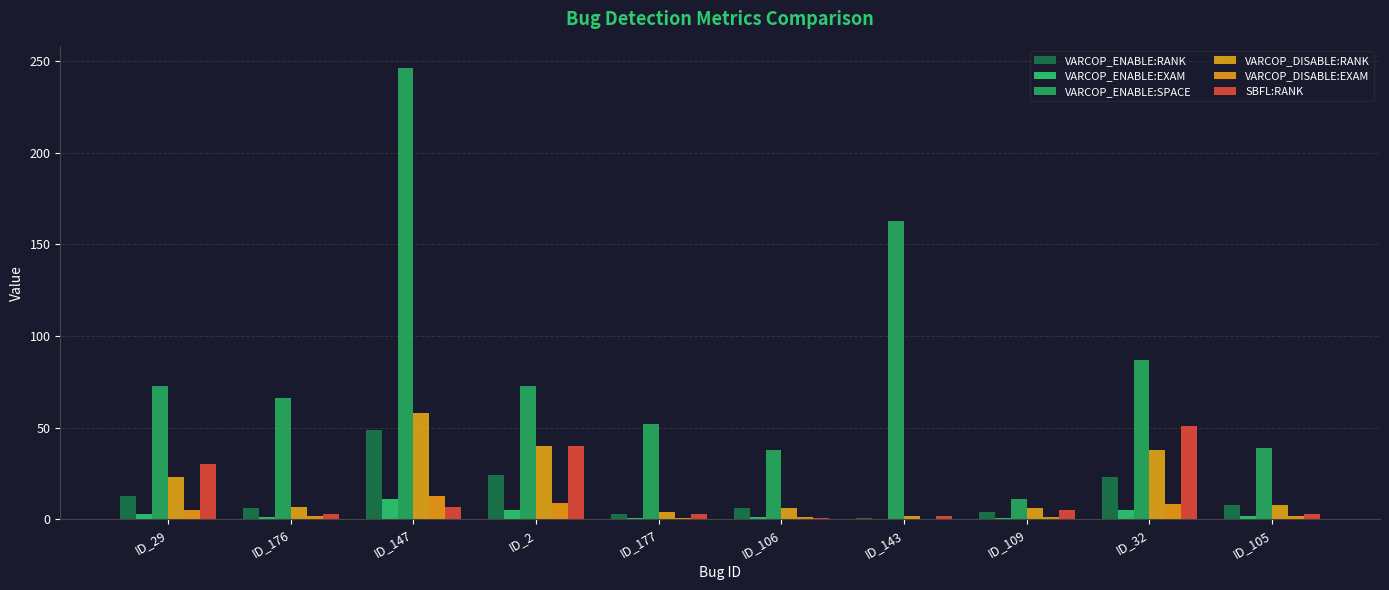

List the series in order of their peak value, lowest first.

VARCOP_ENABLE:EXAM, VARCOP_DISABLE:EXAM, VARCOP_ENABLE:RANK, SBFL:RANK, VARCOP_DISABLE:RANK, VARCOP_ENABLE:SPACE